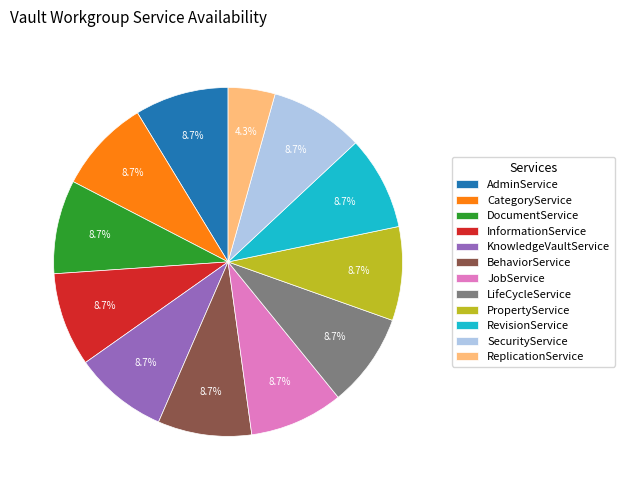

Do BehaviorService and JobService together represent more than half of the pie?

No